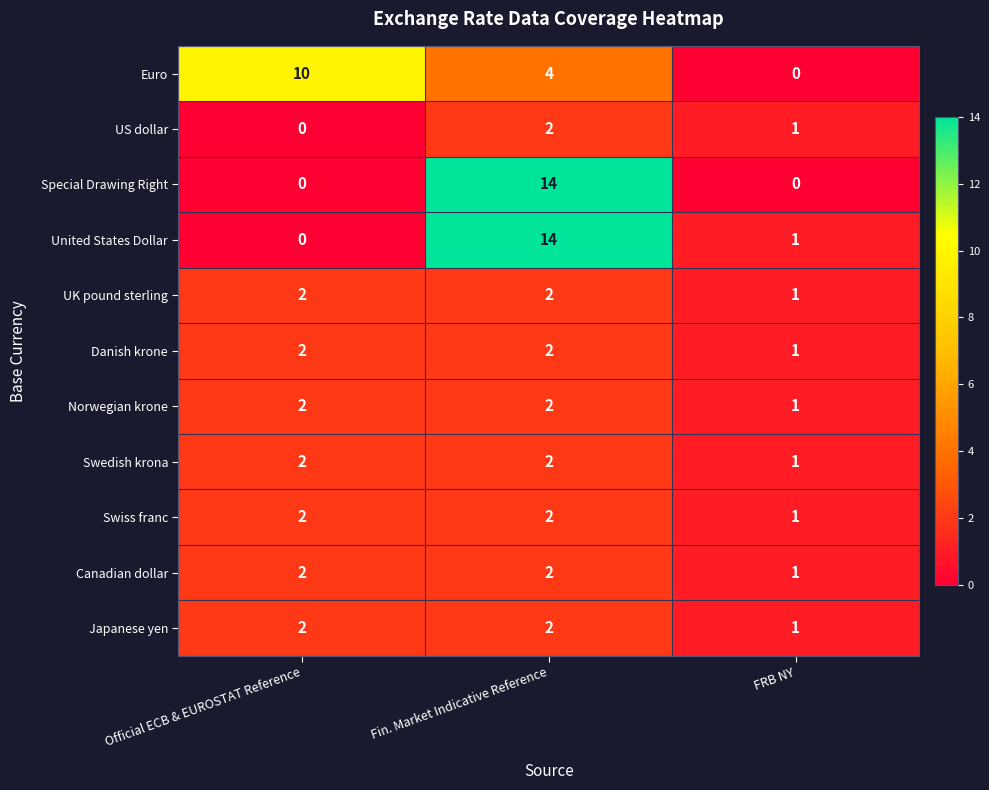

At which category does the chart reach its peak across all series?

Fin. Market Indicative Reference